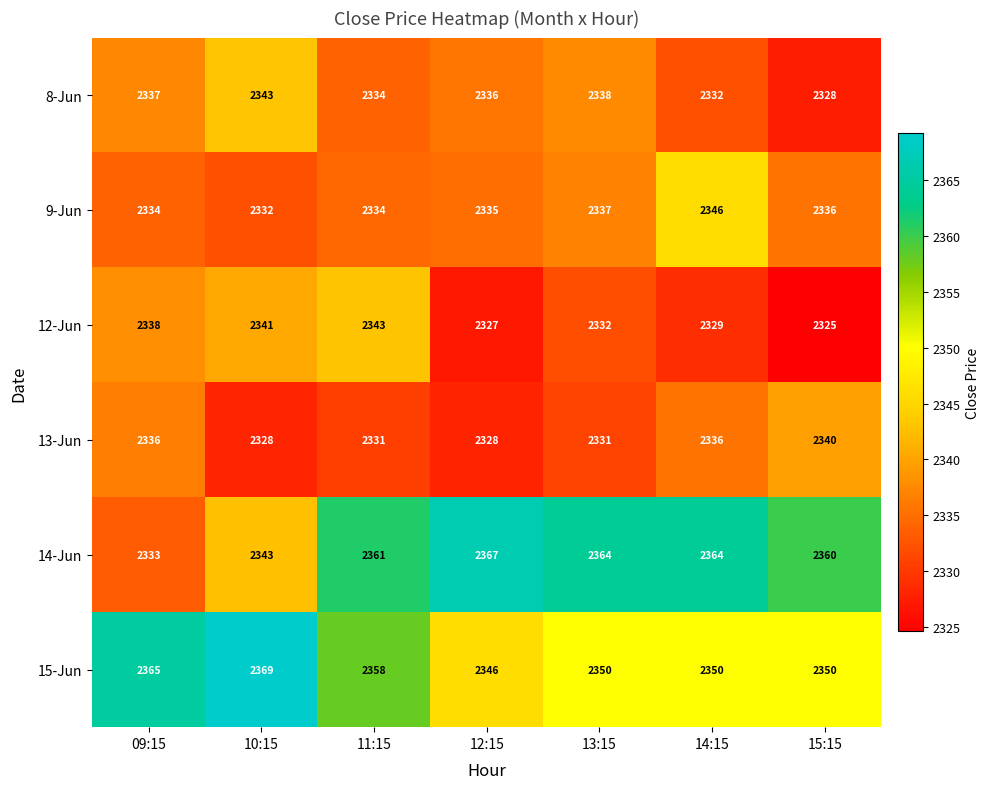

Which series has the widest spread of values?

14-Jun